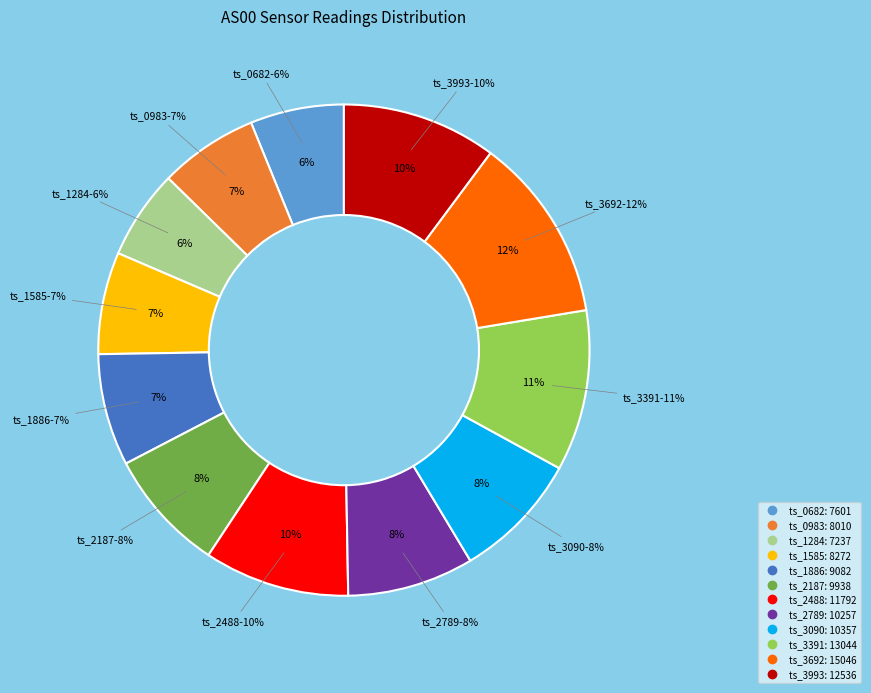

What is the total percentage of 1697992789 and 1697990682?

14.5%